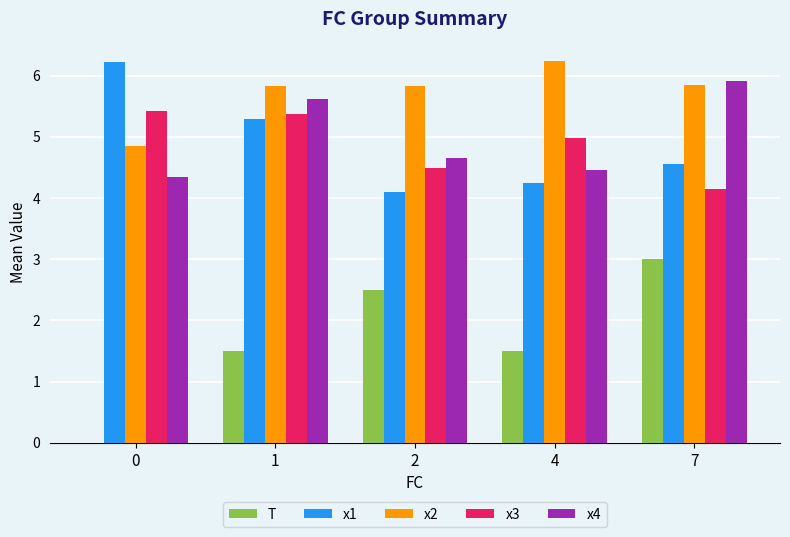

What is the maximum value for x4?

5.9